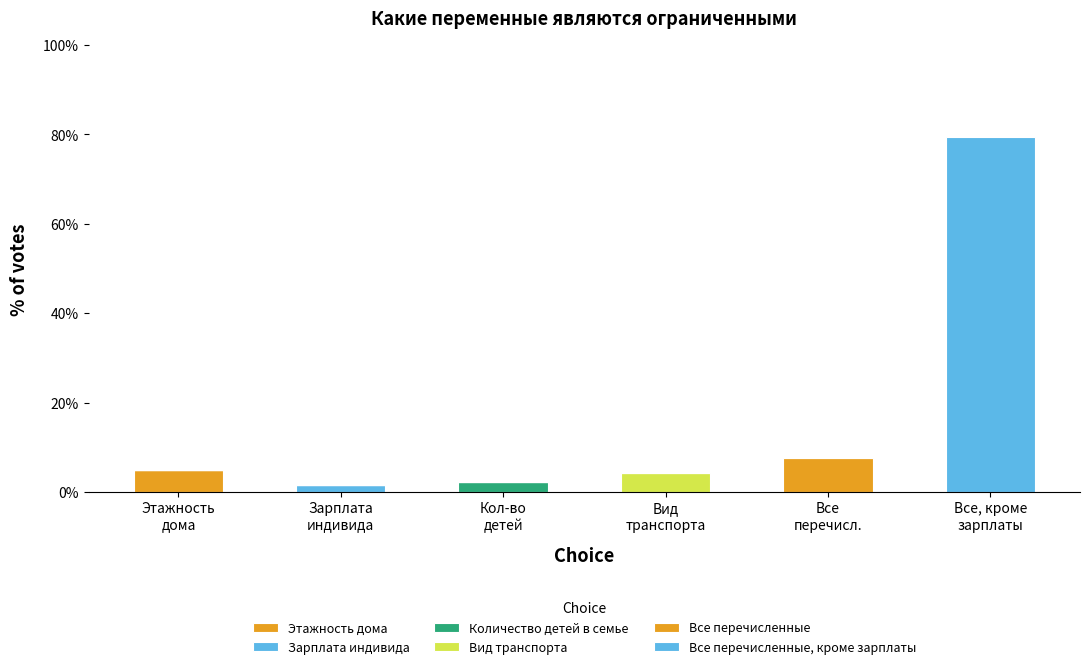

Are the bars horizontal?

No